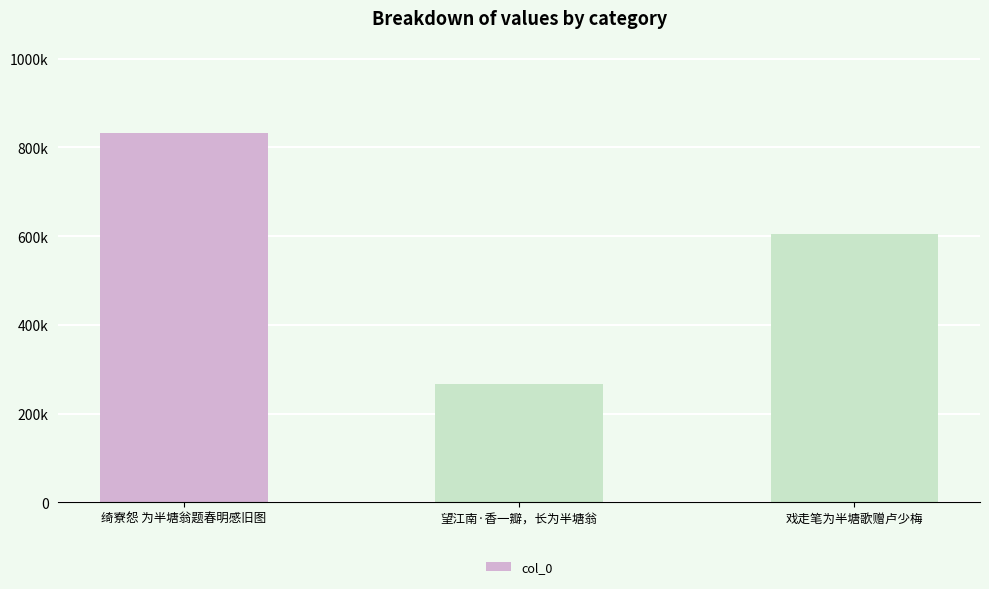

What is the value of the 3rd bar from the left?

603877